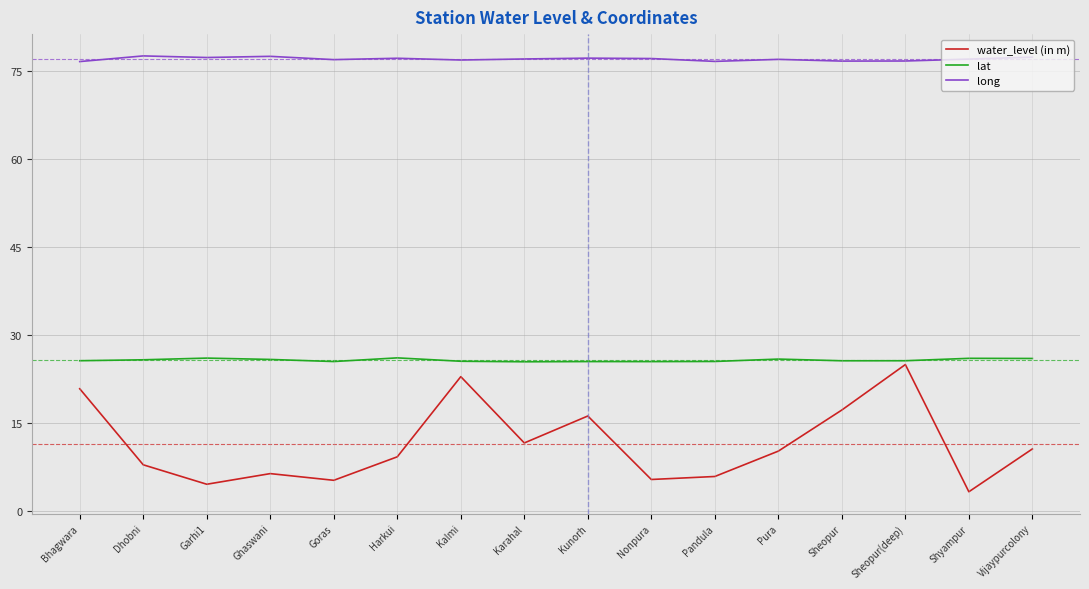

True or false: long and lat cross at least once.

False